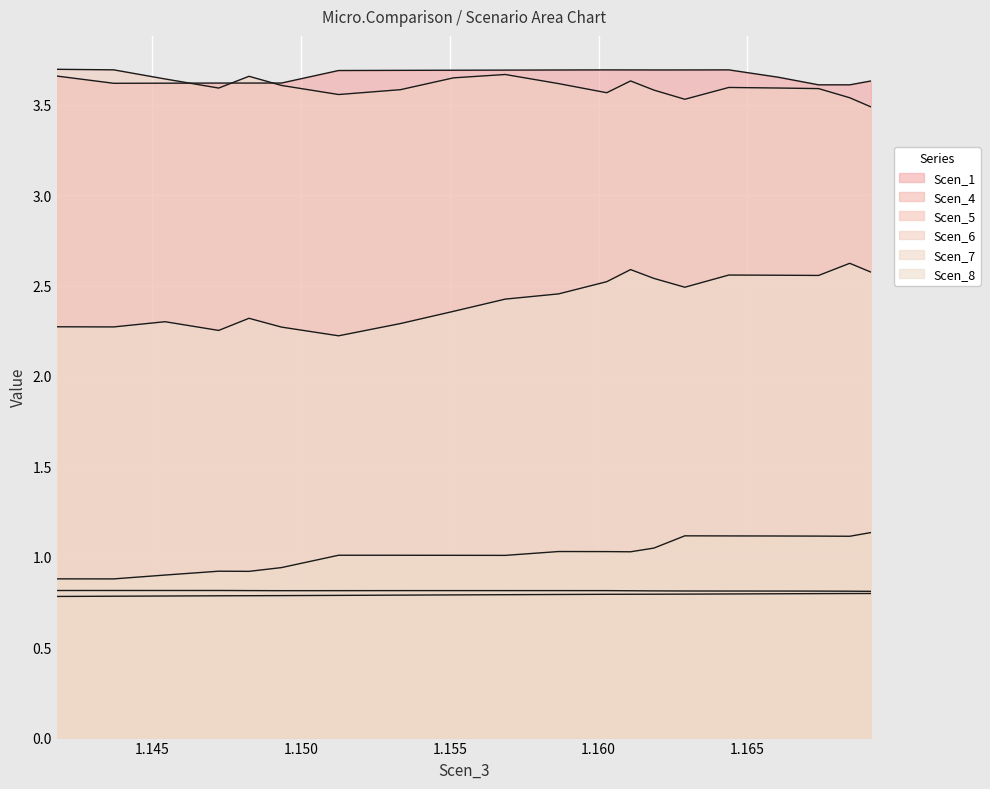

How many lines are shown in the chart?

6